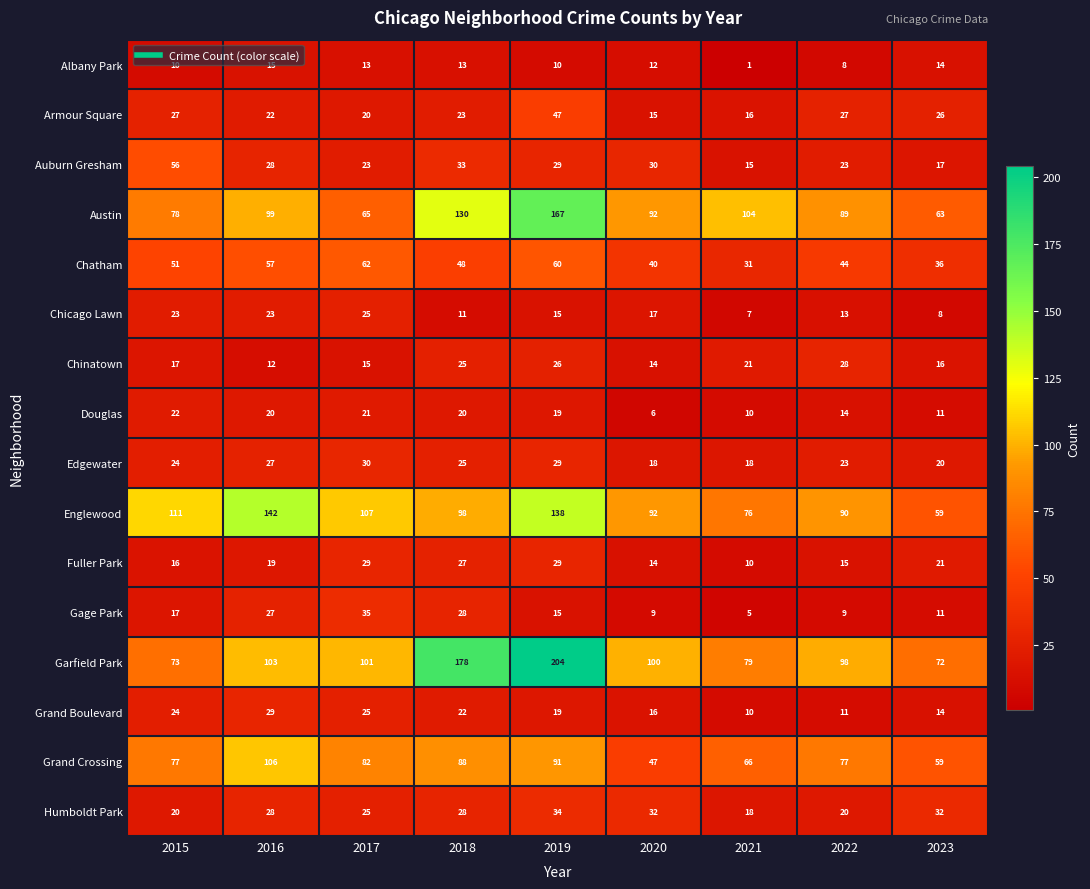

At how many categories does at least one series exceed 167?

2